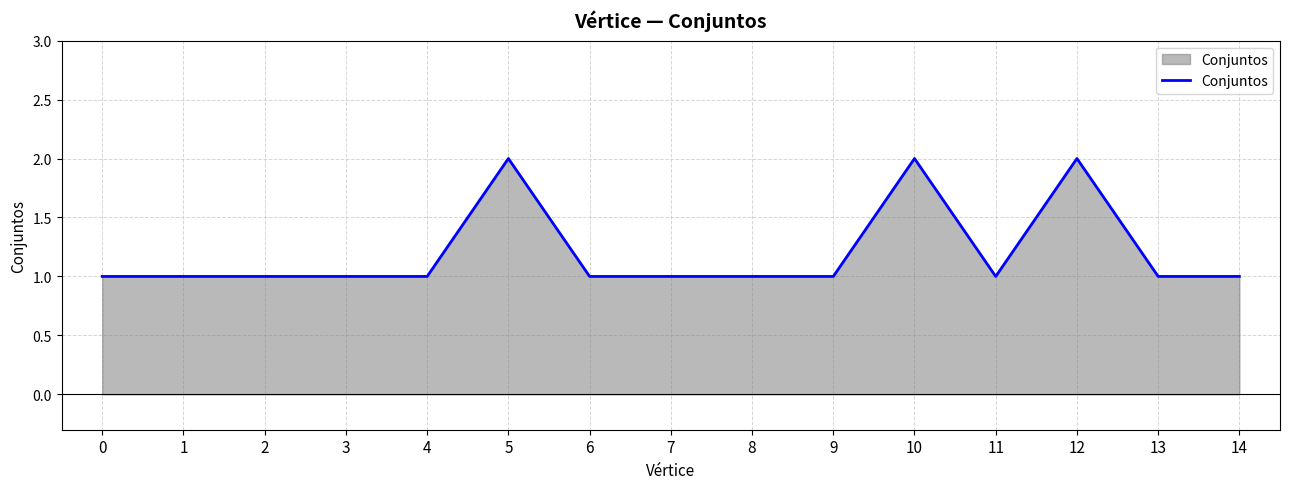

Reading left to right, list all the values displayed in this chart.

1	1	1	1	1	2	1	1	1	1	2	1	2	1	1